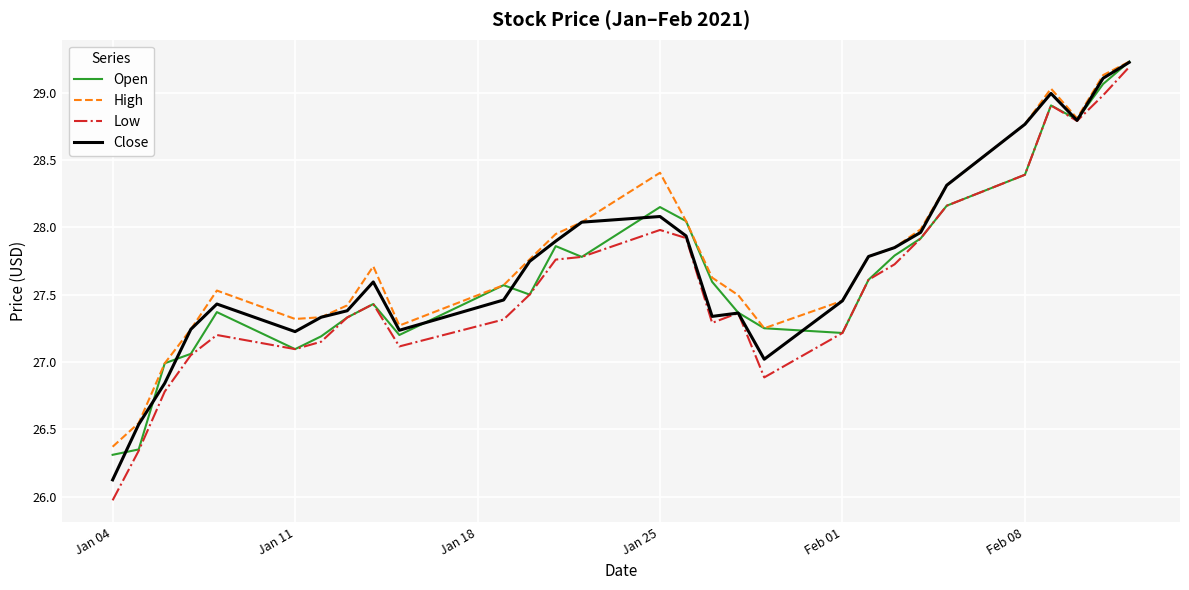

Which series has the widest spread of values?

Low